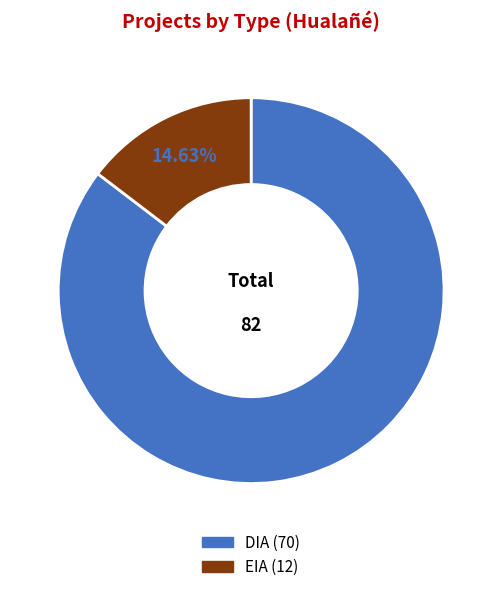

How many slices are in this pie chart?

2